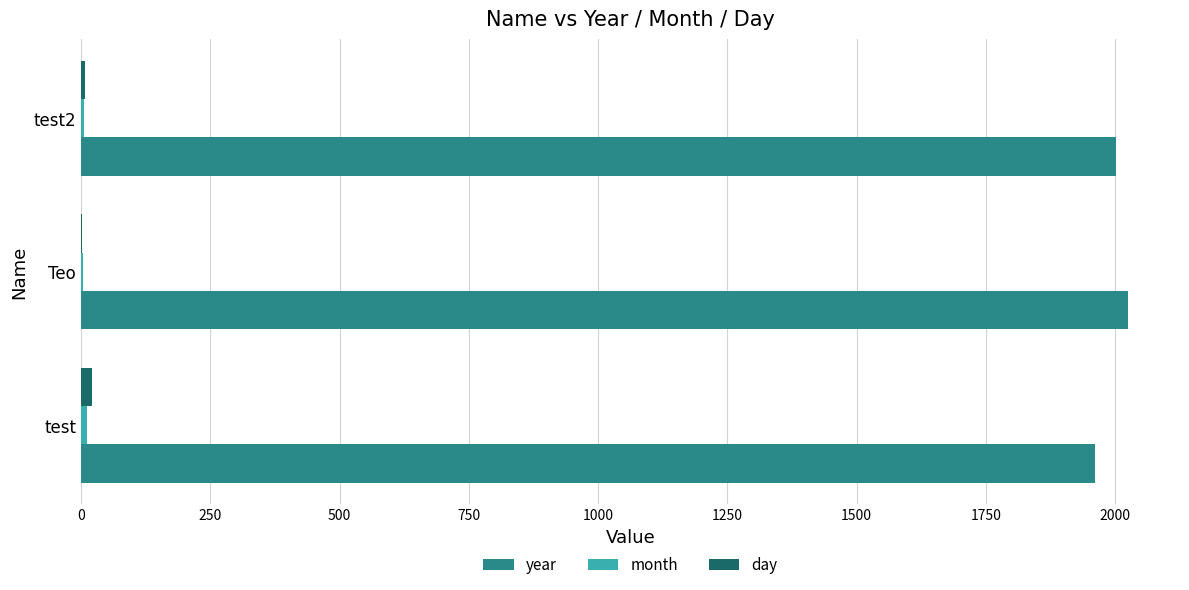

True or false: year has a value of 1961 at test.

True